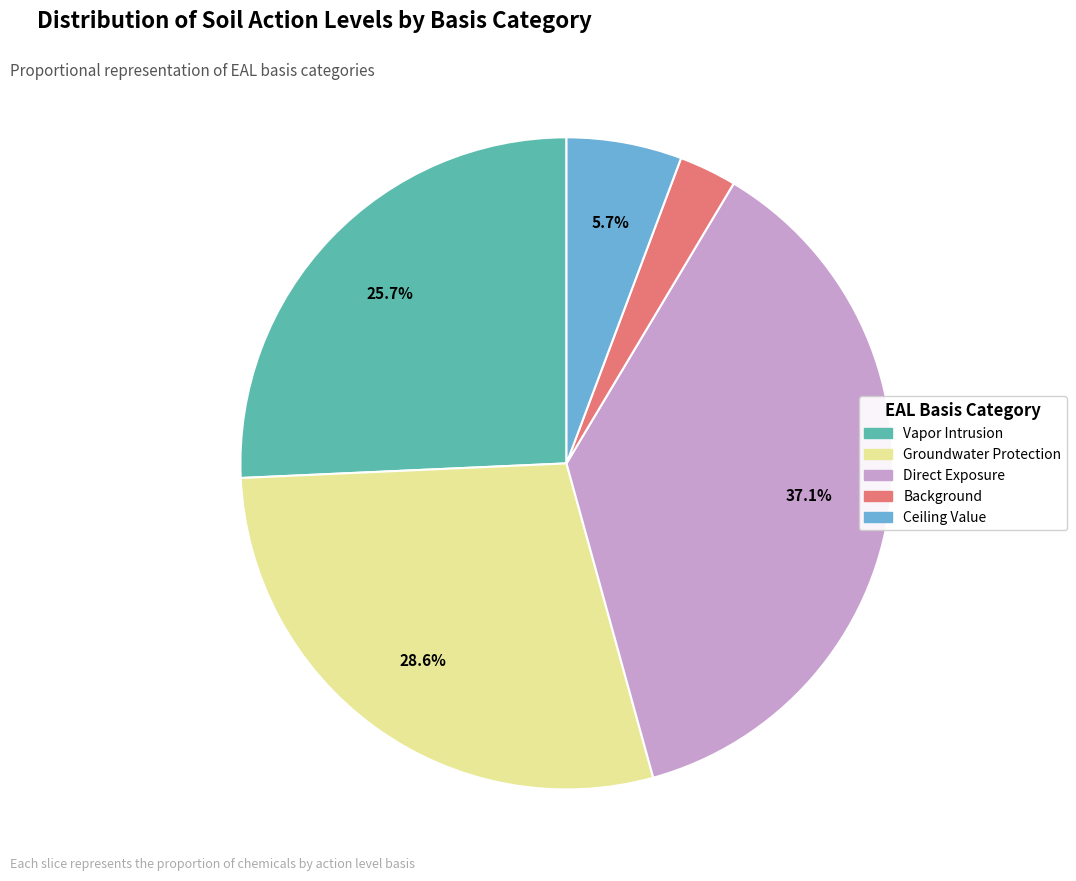

To the nearest percent, what is the average slice percentage?

20%